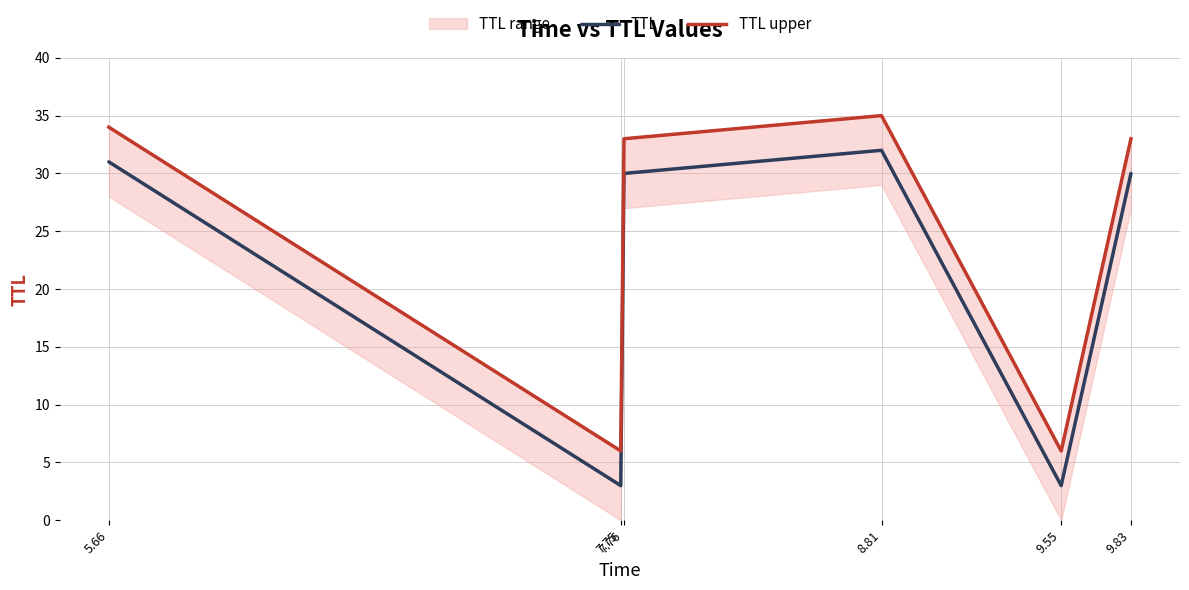

What is the value of the TTL point at the 3rd from the left?

30